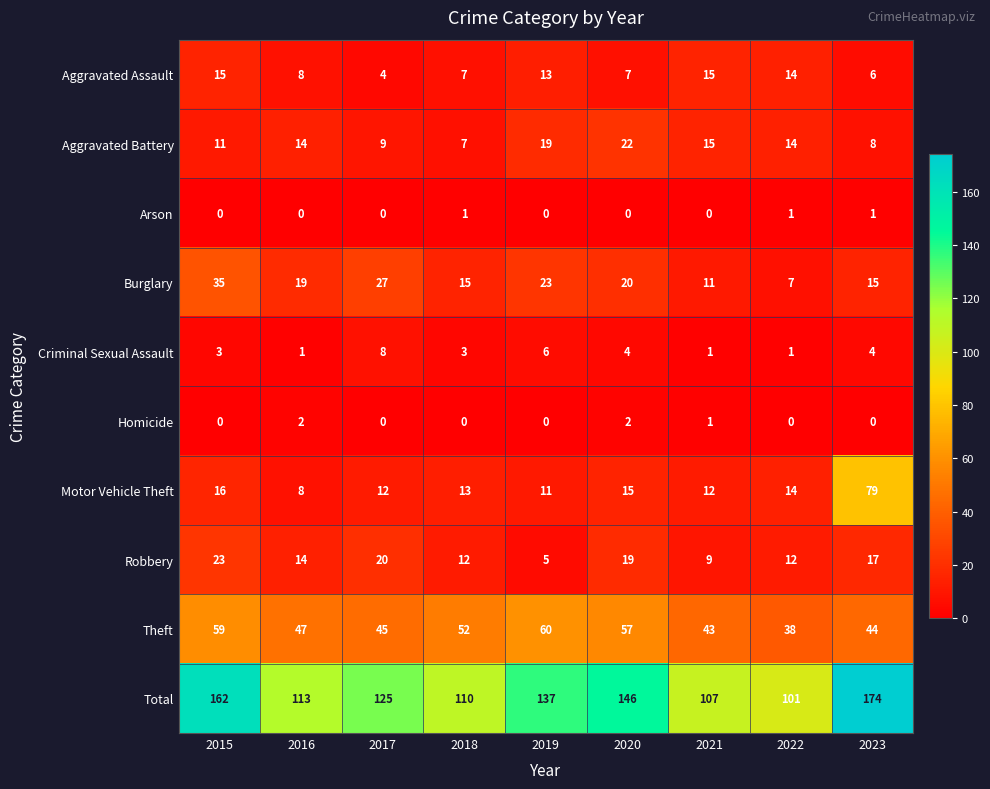

Which series changed the most between 2016 and 2023?

Motor Vehicle Theft